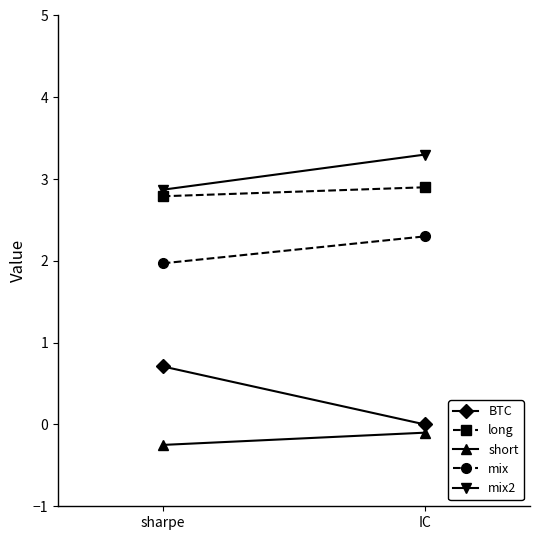

How many lines are shown in the chart?

5